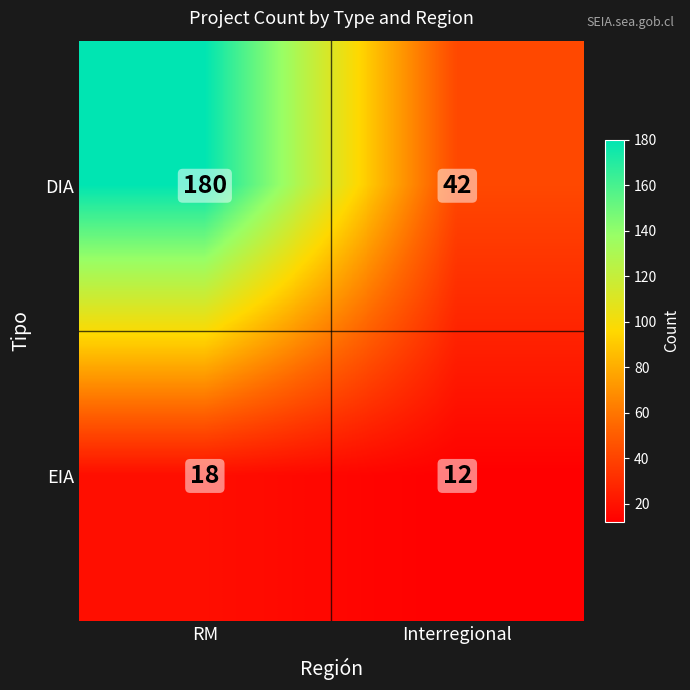

Reading left to right, extract all data points from this chart.

DIA: RM=180	Interregional=42
EIA: RM=18	Interregional=12